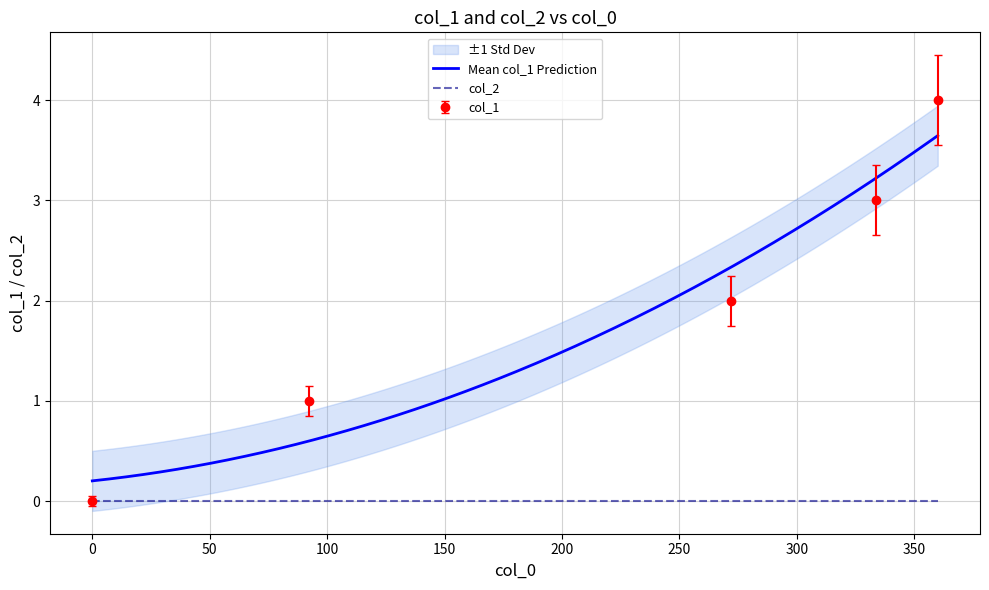

What is the maximum value shown in the chart?

4